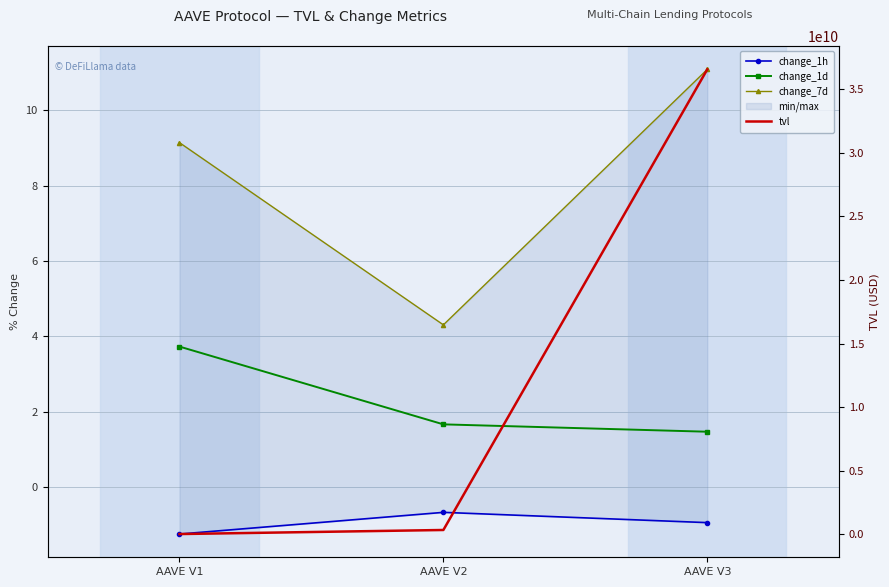

Reading left to right, extract all data points from this chart.

change_1h: AAVE V1=-1.2	AAVE V2=-0.7	AAVE V3=-0.9
change_1d: AAVE V1=3.7	AAVE V2=1.7	AAVE V3=1.5
change_7d: AAVE V1=9.1	AAVE V2=4.3	AAVE V3=11.1
tvl: AAVE V1=14818328.0	AAVE V2=334037842.9	AAVE V3=36560072908.5